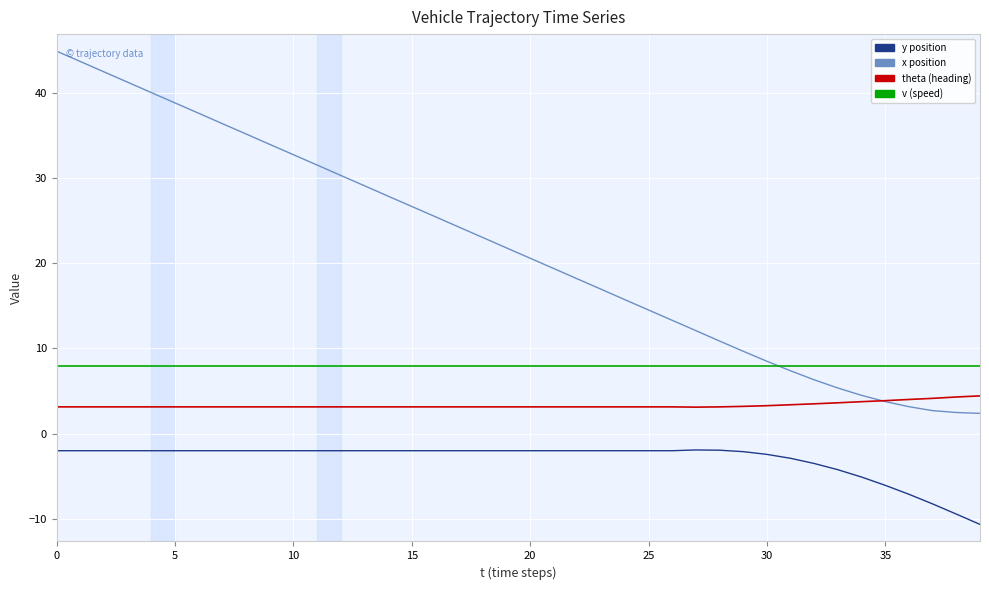

What is the maximum value shown in the chart?

44.9